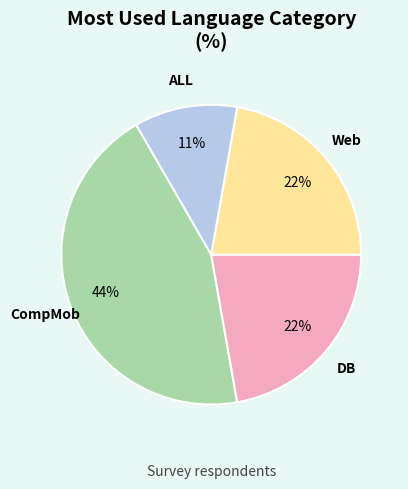

To the nearest percent, what is the difference between the largest and smallest slice percentages?

33%